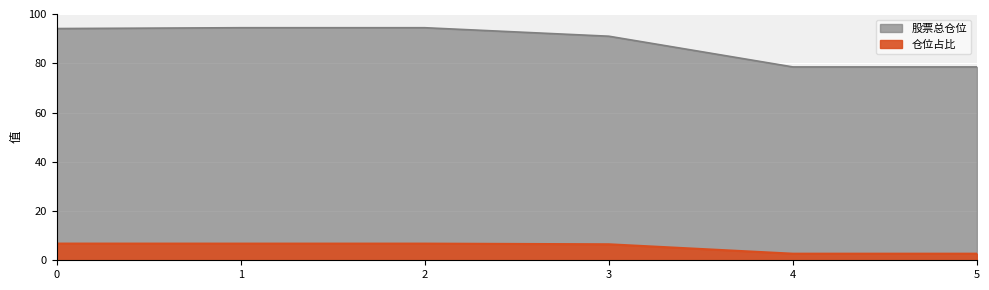

True or false: 股票总仓位 and 仓位占比 cross at least once.

False